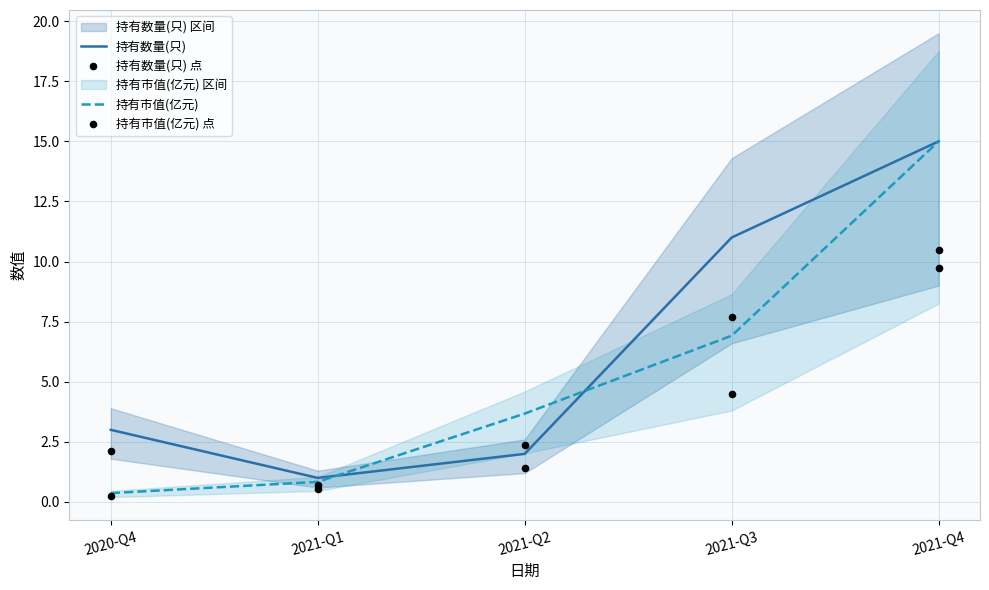

What is the highest value of the 持有市值(亿元) series?

15.0